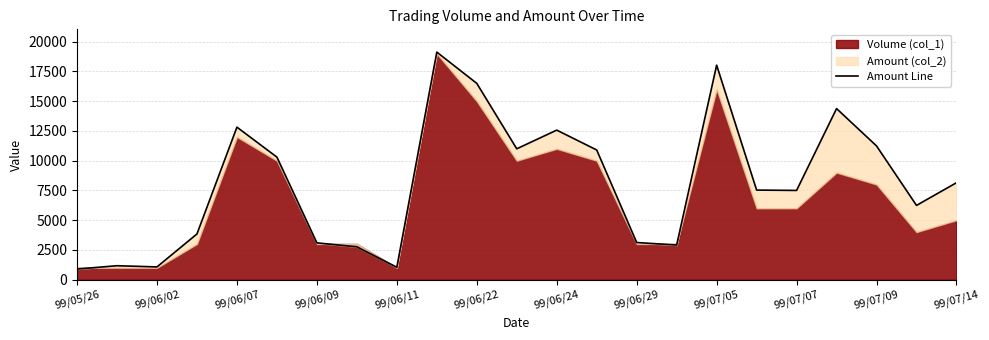

What is the difference between the second highest and second lowest values?

16990